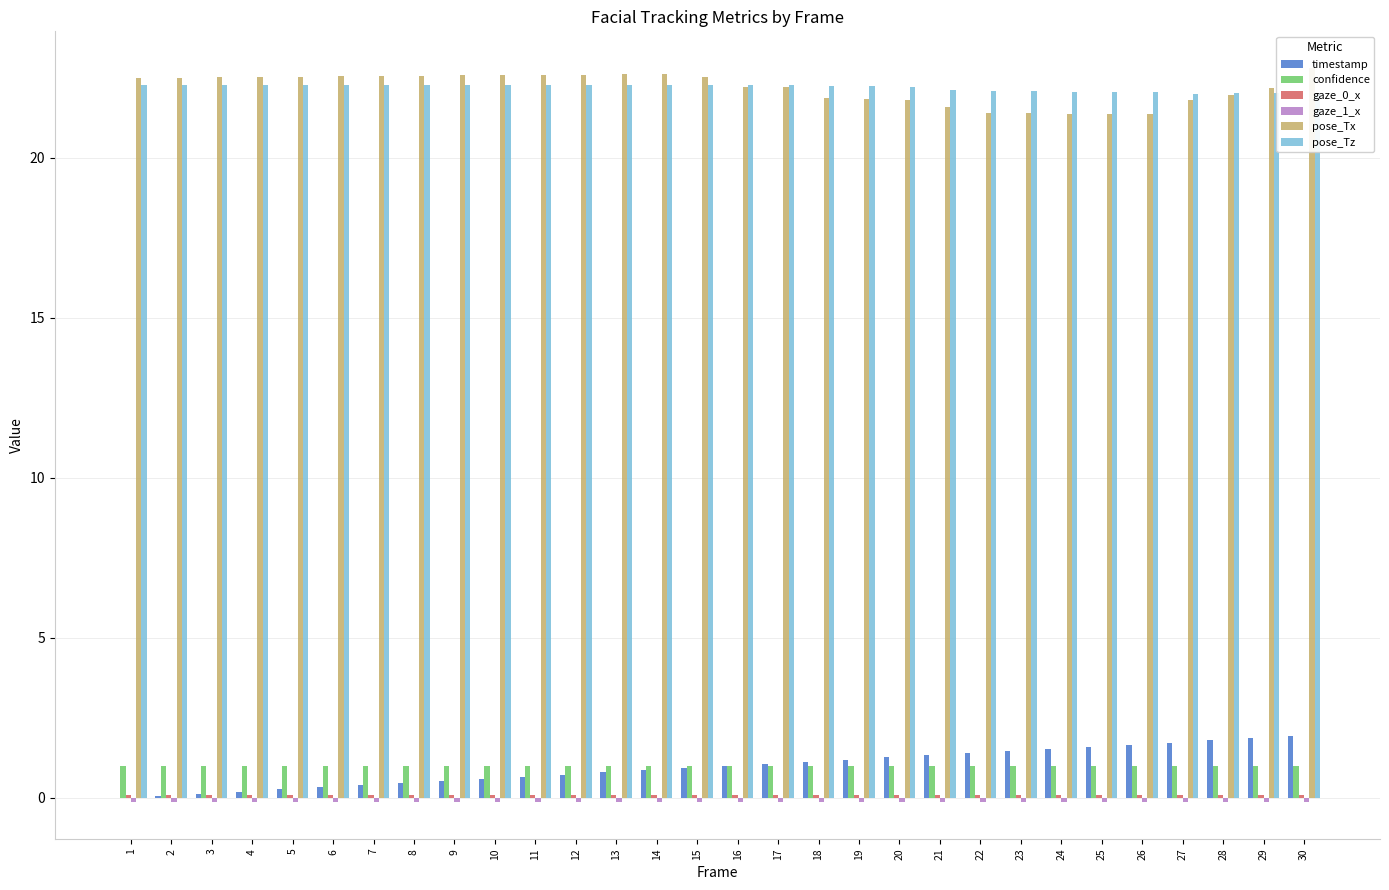

At which category does the chart reach its peak across all series?

30